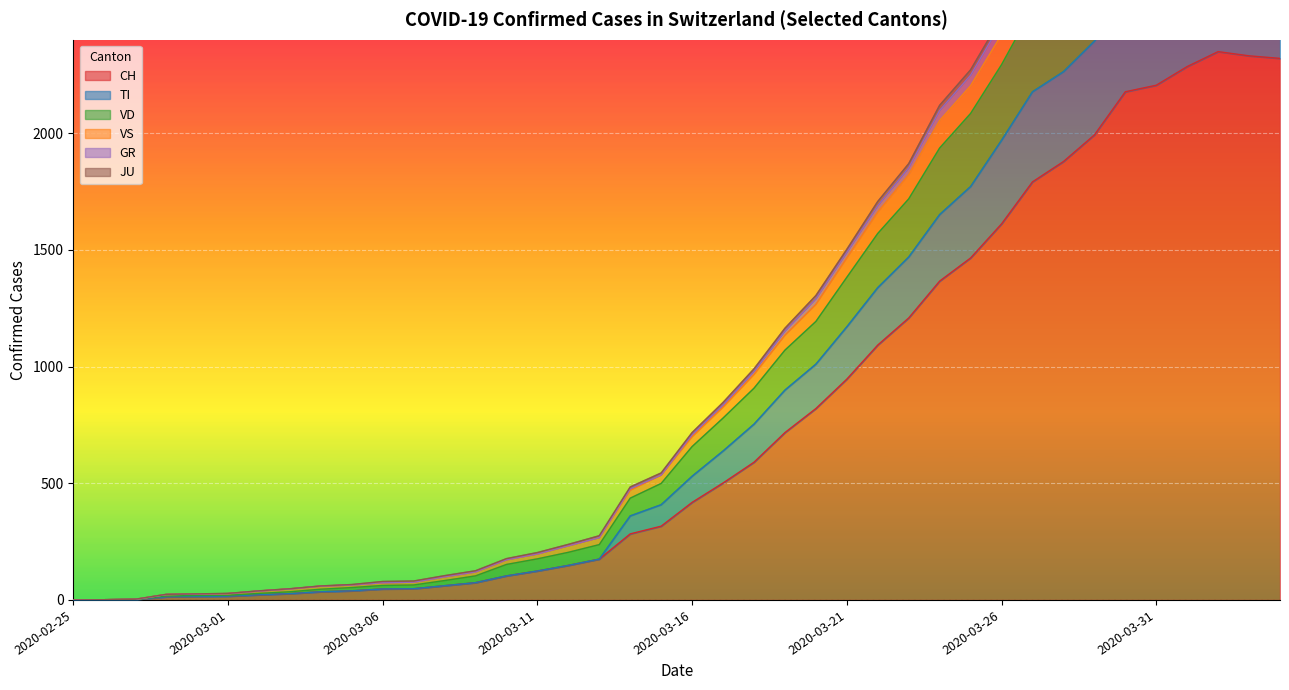

Rank the categories by JU value from lowest to highest.

2020-02-25, 2020-02-26, 2020-02-27, 2020-02-28, 2020-02-29, 2020-03-01, 2020-03-02, 2020-03-03, 2020-03-04, 2020-03-05, 2020-03-06, 2020-03-07, 2020-03-08, 2020-03-09, 2020-03-10, 2020-03-11, 2020-03-12, 2020-03-13, 2020-03-14, 2020-03-15, 2020-03-16, 2020-03-17, 2020-03-18, 2020-03-19, 2020-03-20, 2020-03-21, 2020-03-22, 2020-03-23, 2020-03-24, 2020-03-25, 2020-03-26, 2020-03-27, 2020-03-28, 2020-03-29, 2020-03-30, 2020-03-31, 2020-04-01, 2020-04-04, 2020-04-03, 2020-04-02